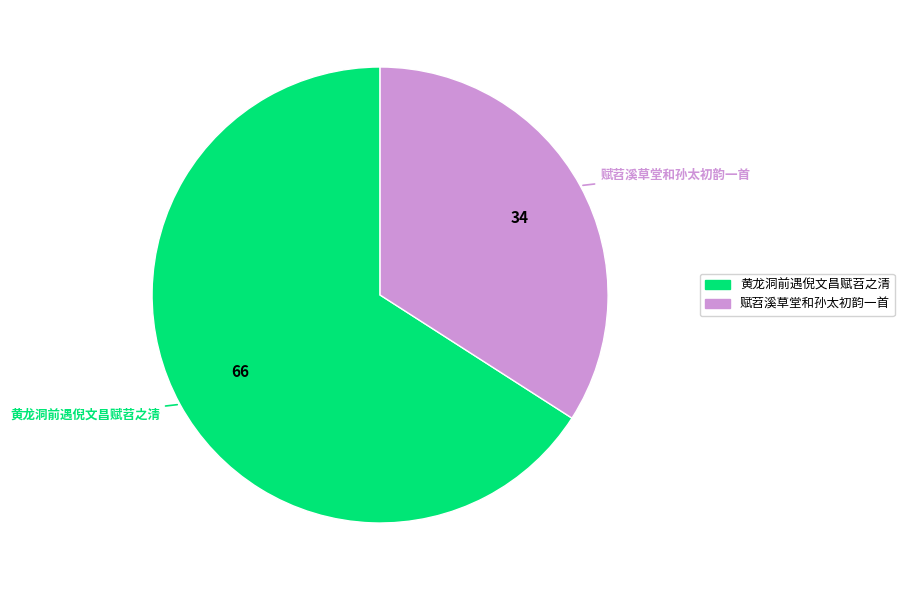

Approximately how many times larger is the value at 黄龙洞前遇倪文昌赋苕之清 compared to 赋苕溪草堂和孙太初韵一首?

1.9